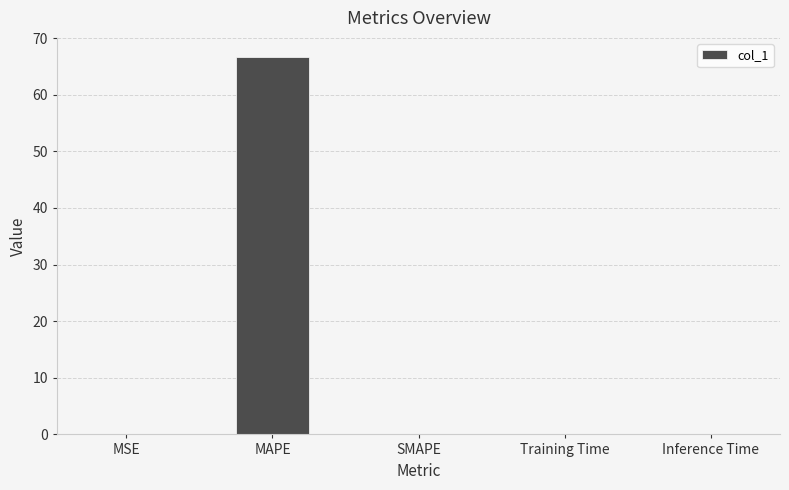

Which category has the highest value across all series?

MAPE